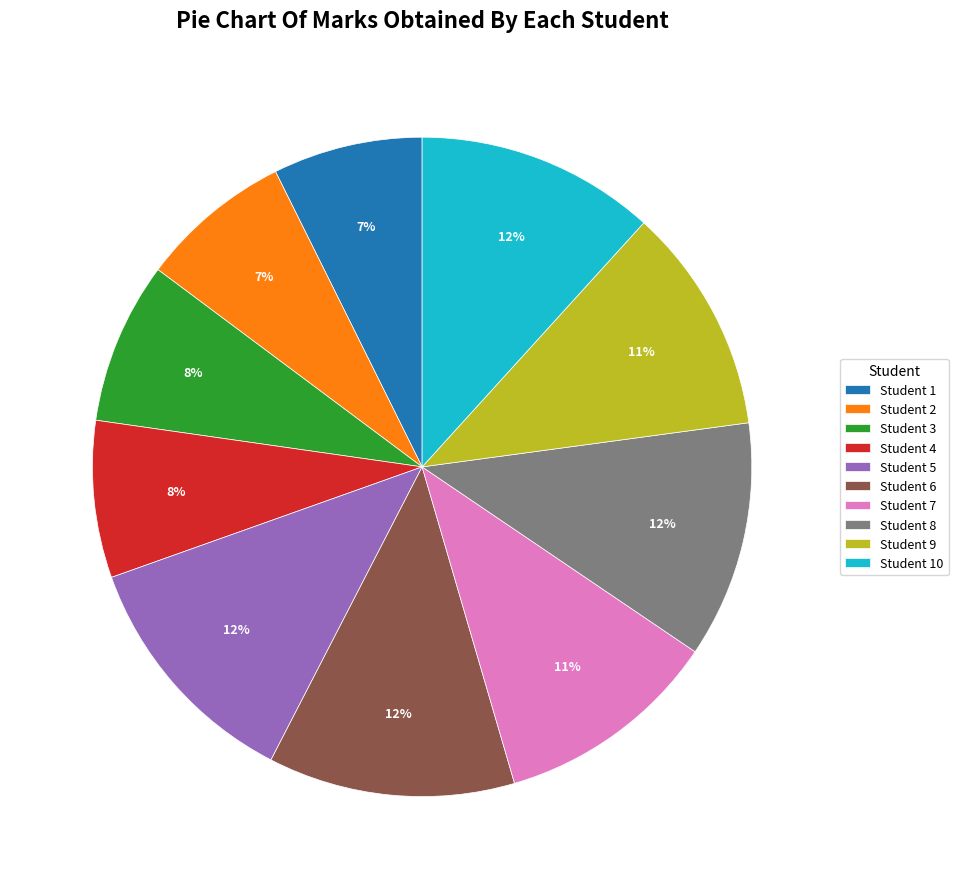

How many slices are in this pie chart?

10